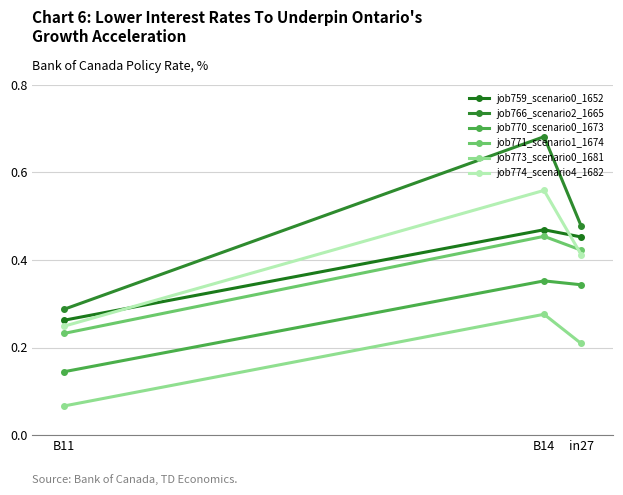

Reading left to right, extract all data points from this chart.

job759_scenario0_1652: in27=0.5	B14=0.5	B11=0.3
job766_scenario2_1665: in27=0.5	B14=0.7	B11=0.3
job770_scenario0_1673: in27=0.3	B14=0.4	B11=0.1
job771_scenario1_1674: in27=0.4	B14=0.5	B11=0.2
job773_scenario0_1681: in27=0.2	B14=0.3	B11=0.1
job774_scenario4_1682: in27=0.4	B14=0.6	B11=0.2